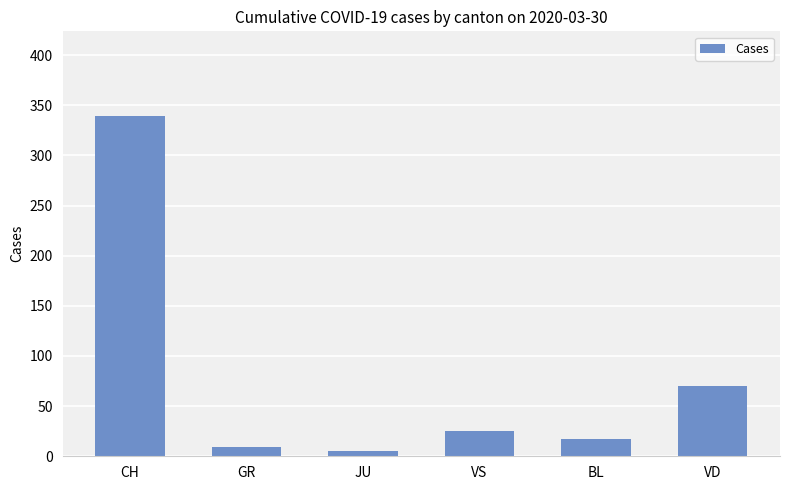

Where is the data nearest to the value 172?

VD